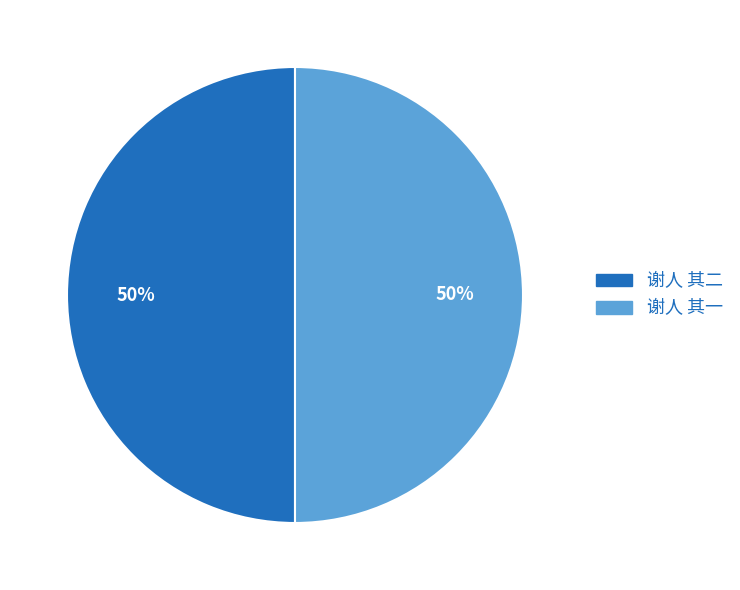

Do 谢人 其二 and 谢人 其一 together represent more than half of the pie?

Yes